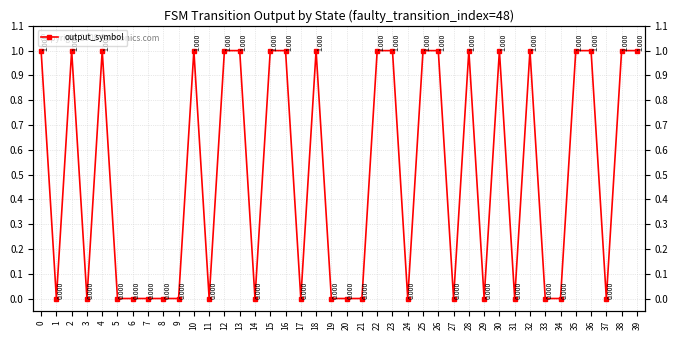

How many distinct data groups are displayed?

1